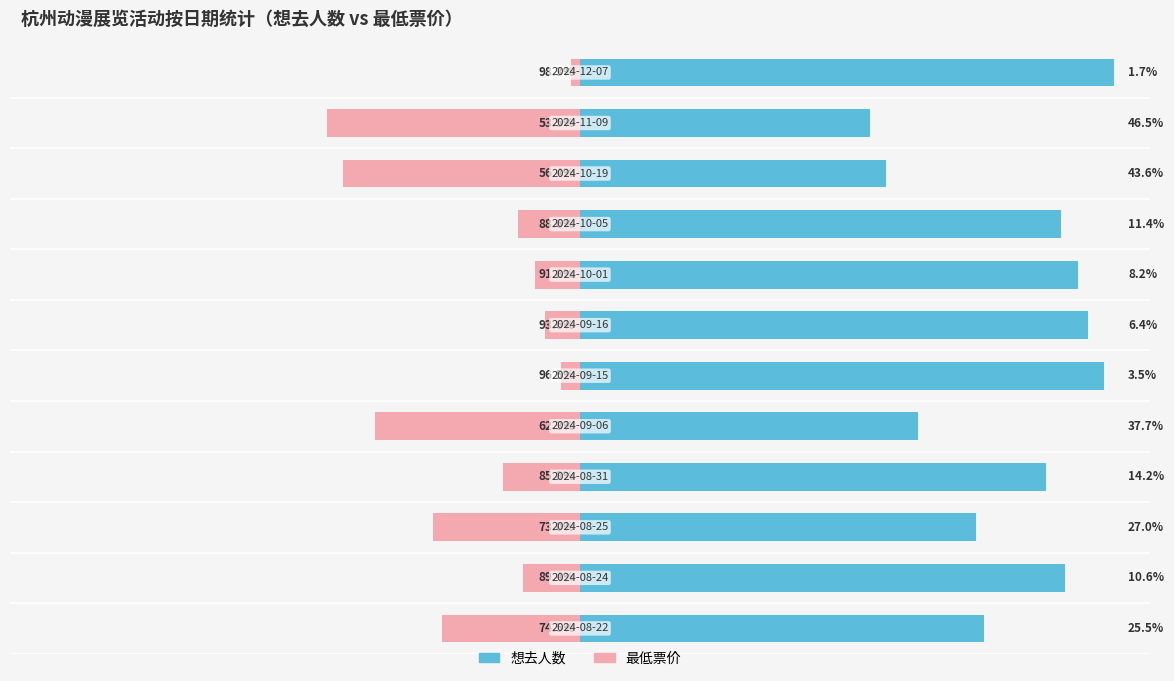

Reading left to right, what are all the values shown in this chart?

想去人数: 74.5	89.4	73.0	85.8	62.3	96.5	93.6	91.8	88.6	56.4	53.5	98.3
最低票价: -25.5	-10.6	-27.0	-14.2	-37.7	-3.5	-6.4	-8.2	-11.4	-43.6	-46.5	-1.7